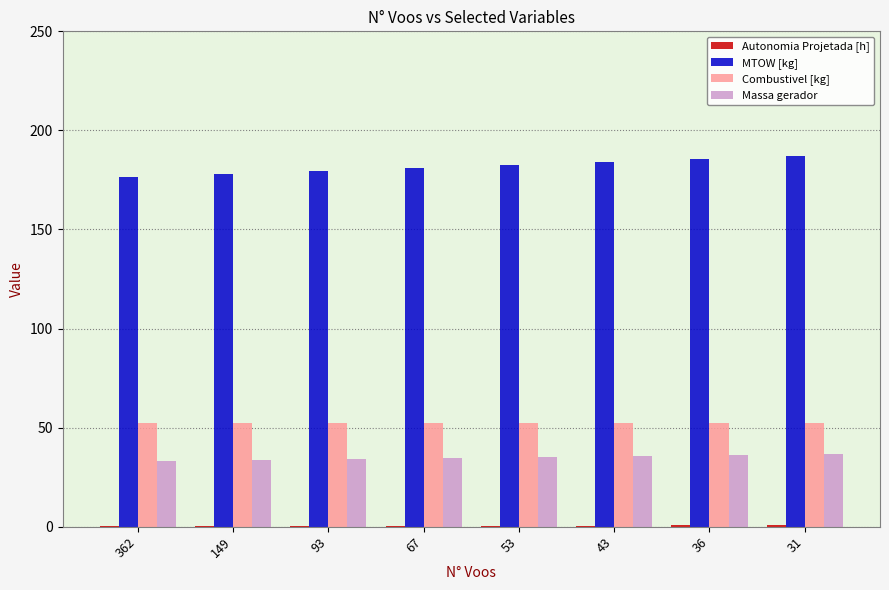

What is the approximate value of Massa gerador at 93?

34.3